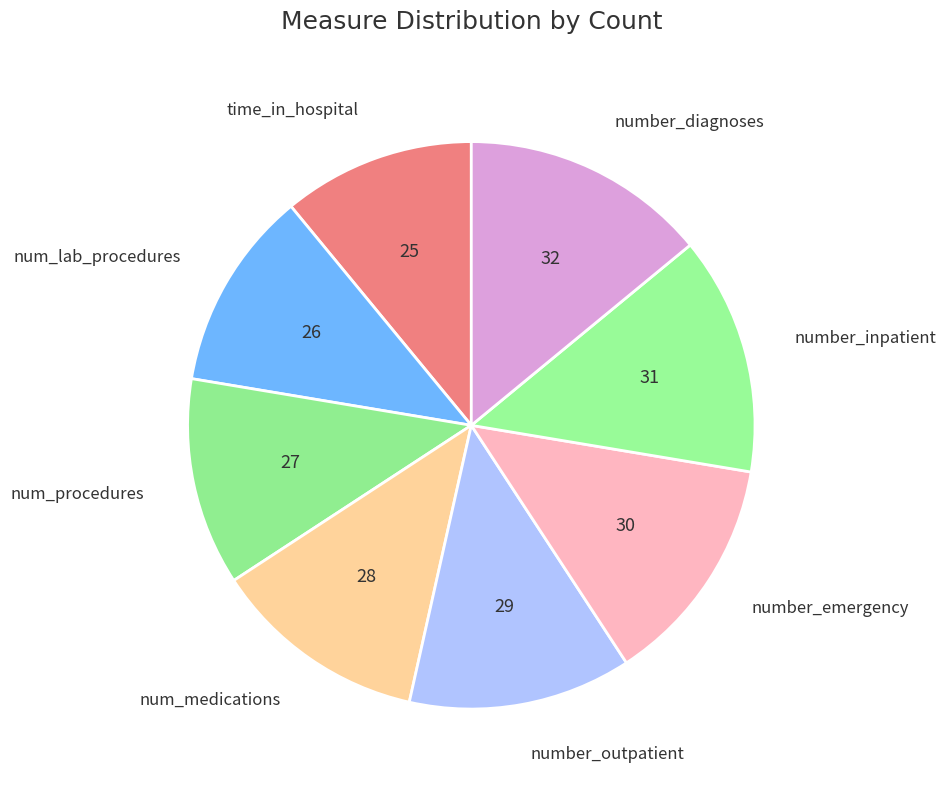

The num_lab_procedures slice represents 11% of the pie. True or false?

True